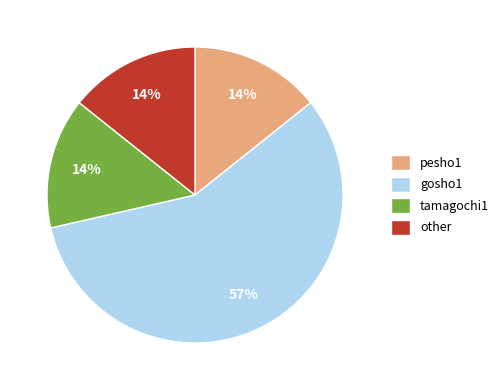

Count the number of slices in the pie.

4